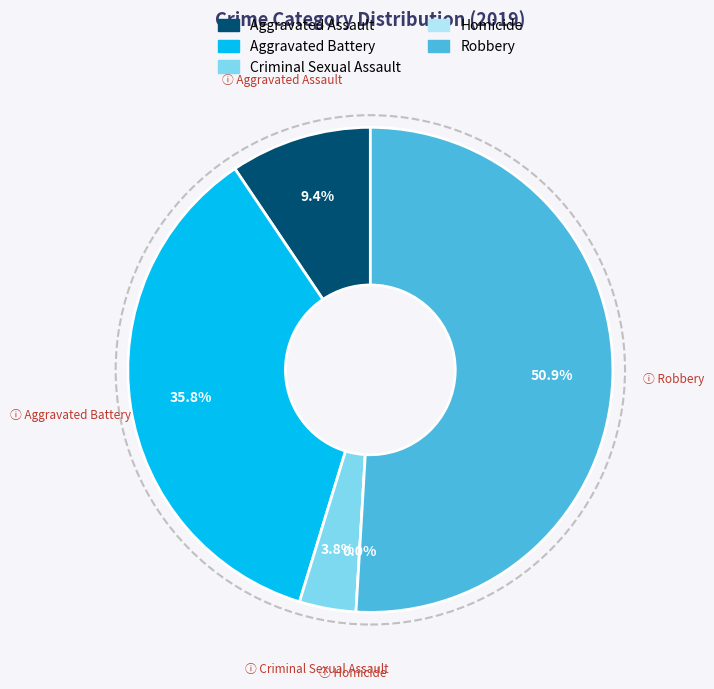

True or false: Robbery accounts for 51% of the total.

True